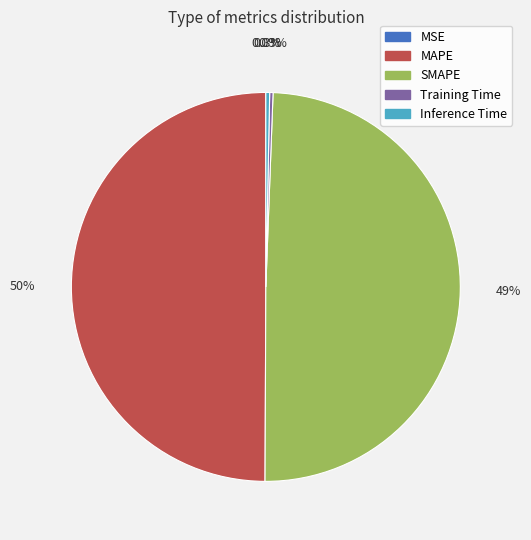

To the nearest percent, what is the average slice percentage?

20%